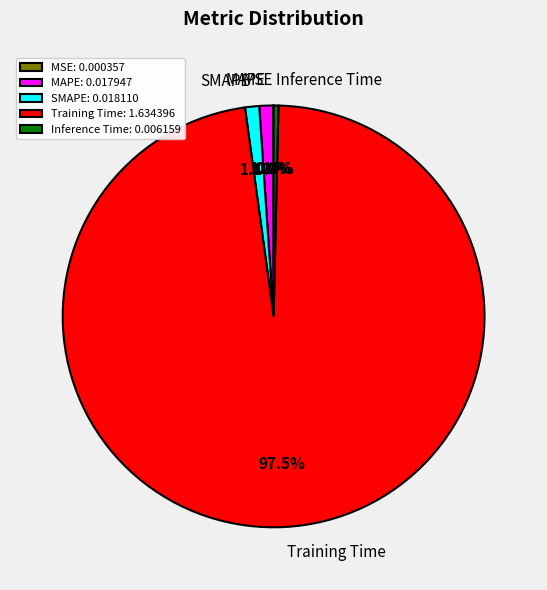

What is the majority slice?

Training Time